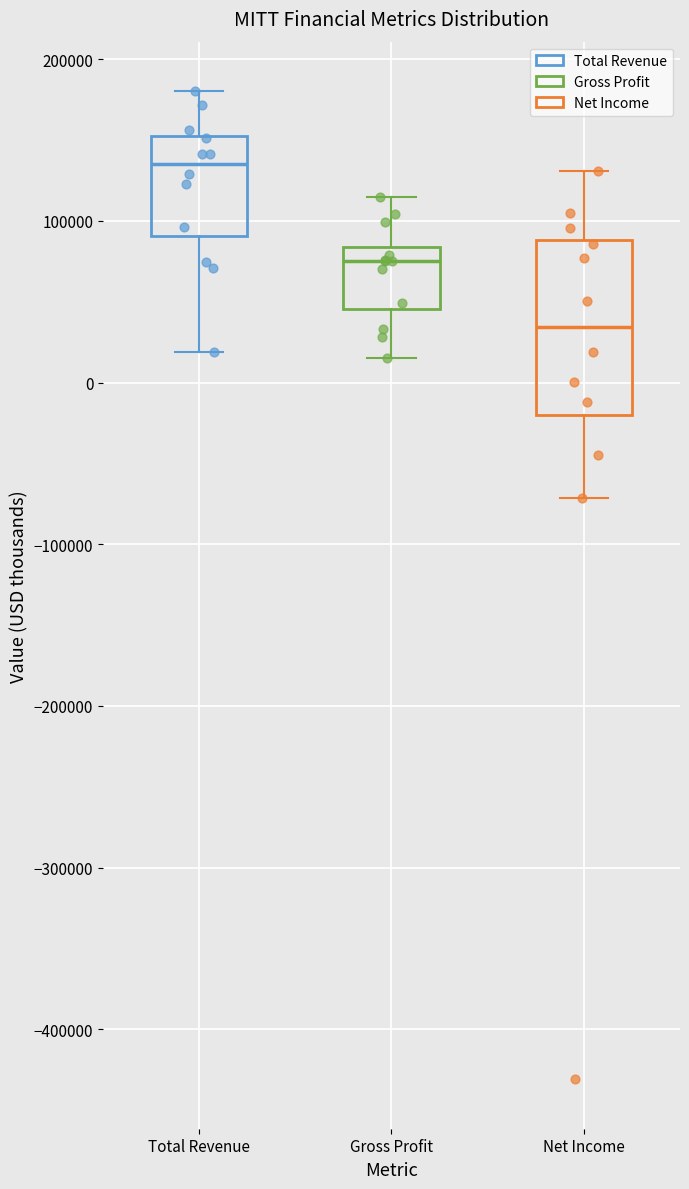

Reading left to right, read every box against the y-axis: the position of its median line, the range the box covers, and the ends of its whiskers. The values are not printed on the chart, so give them approximately, as read against the axis.

Total Revenue: median 140000, box 90000 to 150000, whiskers 20000 to 180000
Gross Profit: median 80000 (just below the box's upper edge), box 50000 to 80000, whiskers 20000 to 110000
Net Income: median 30000, box -20000 to 90000, whiskers -70000 to 130000